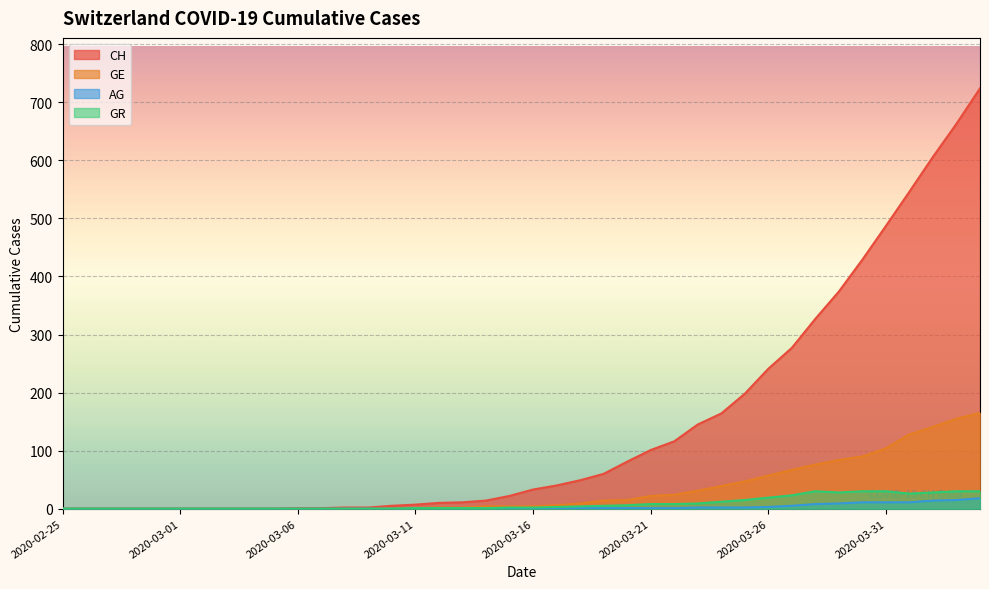

How many lines are shown in the chart?

4